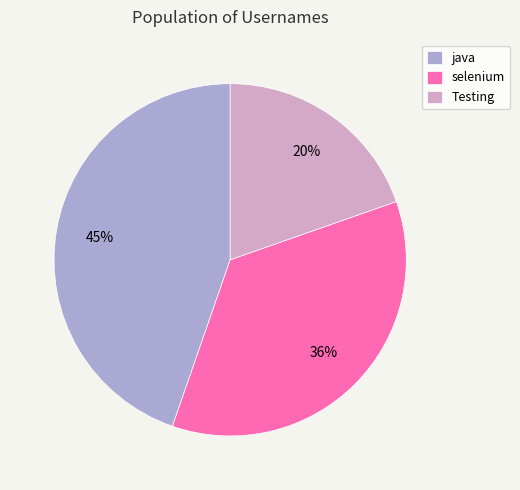

Is the sum of Testing and selenium greater than half?

Yes